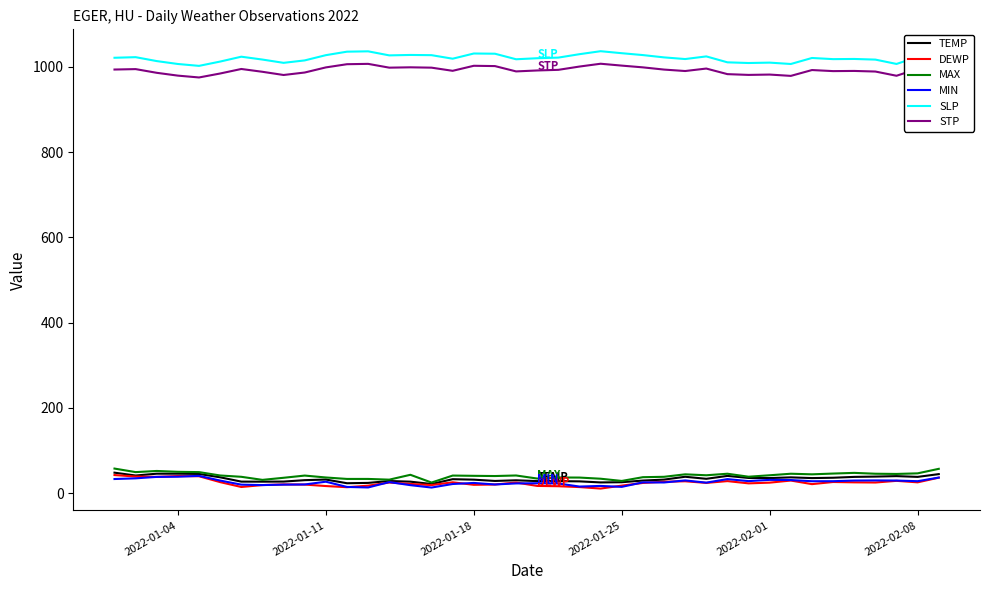

True or false: DEWP and SLP cross at least once.

False